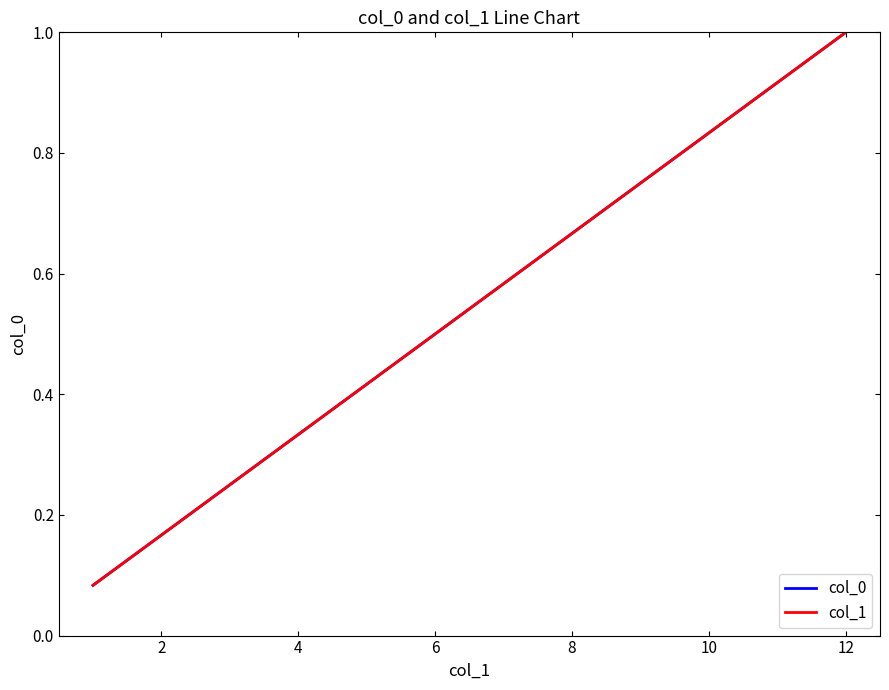

Is this an area chart (filled region under the line)?

No